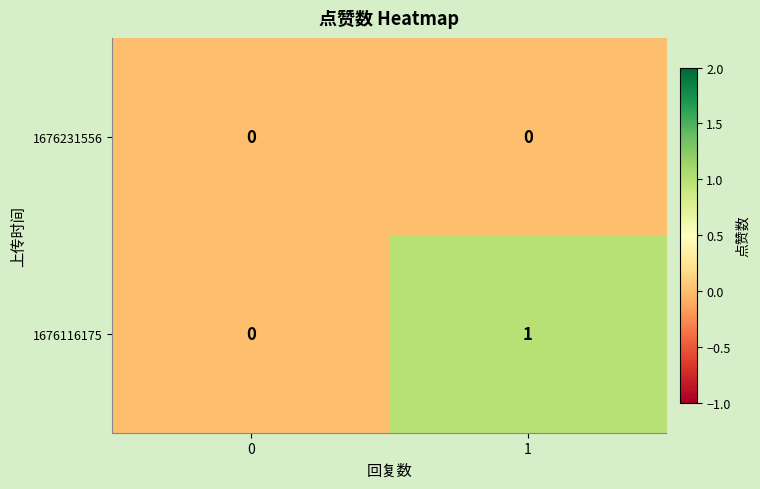

Is the value of 1676231556 at 1 greater than the value of 1676116175 at 1?

No